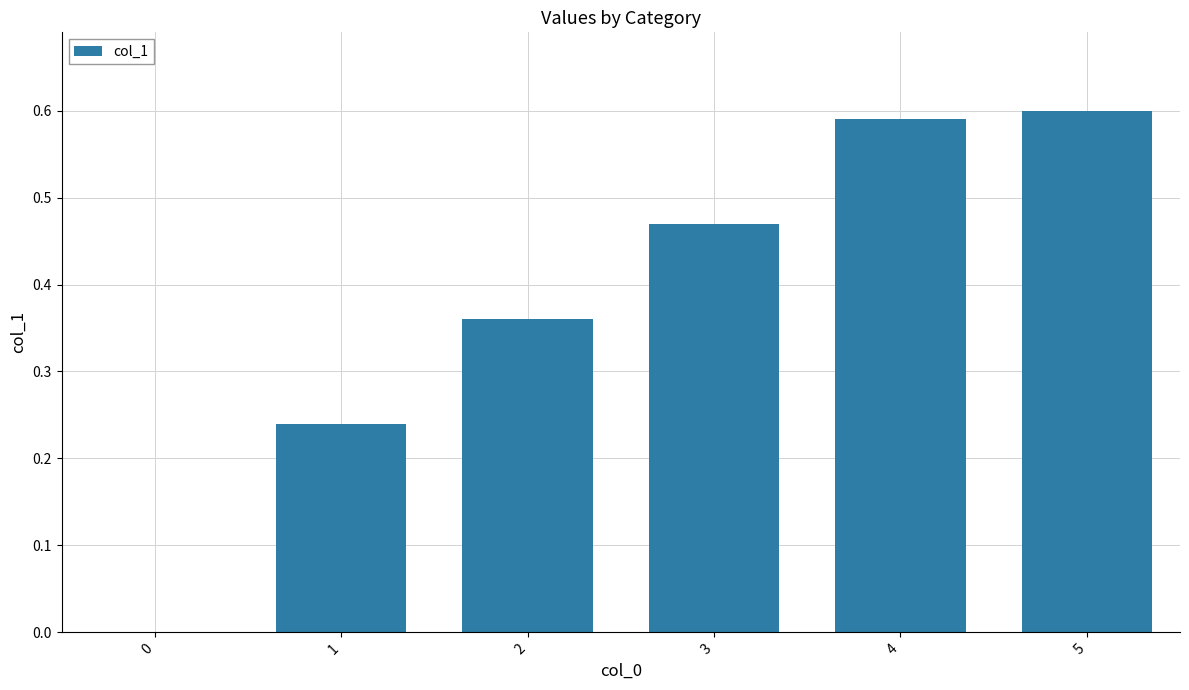

The chart shows a value of 0.4 at 5. True or false?

False